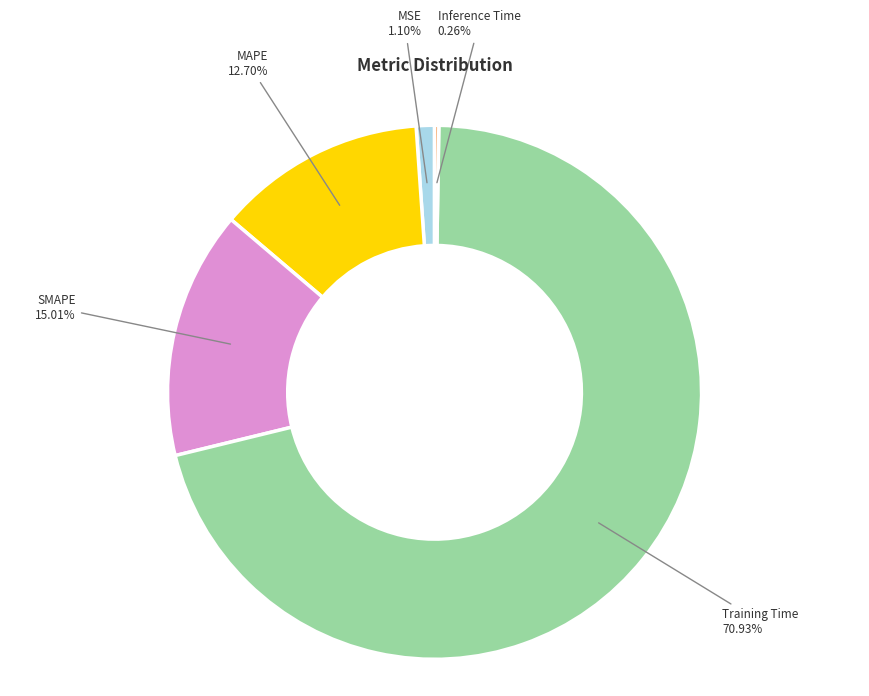

What percentage is the MSE slice, to the nearest percent?

1%